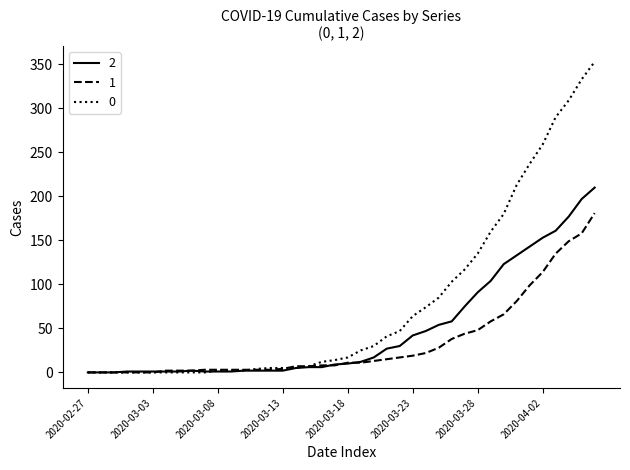

List the series in order of their overall mean, highest first.

0, 2, 1